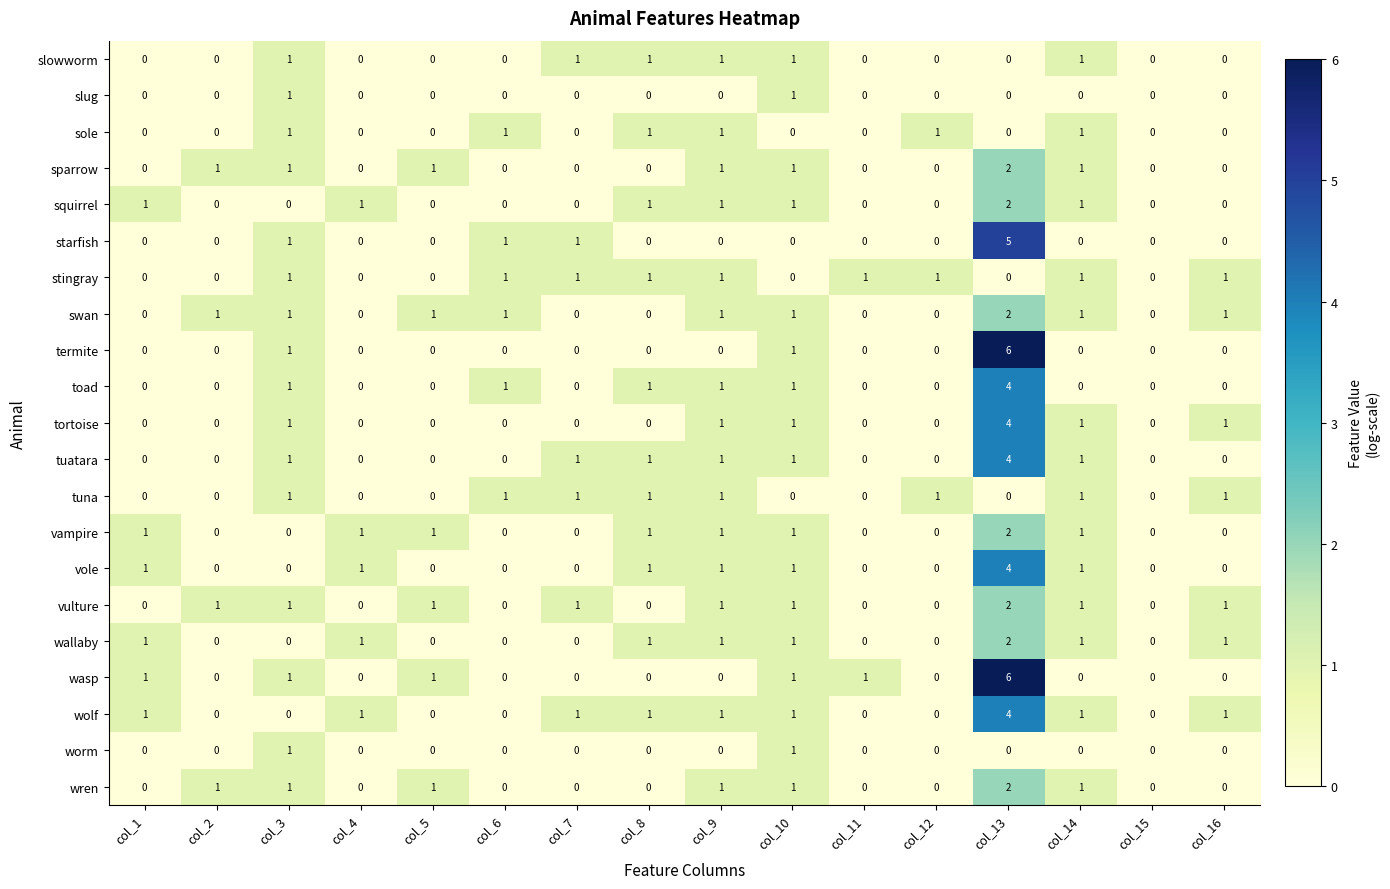

What is the maximum value shown in the chart?

6